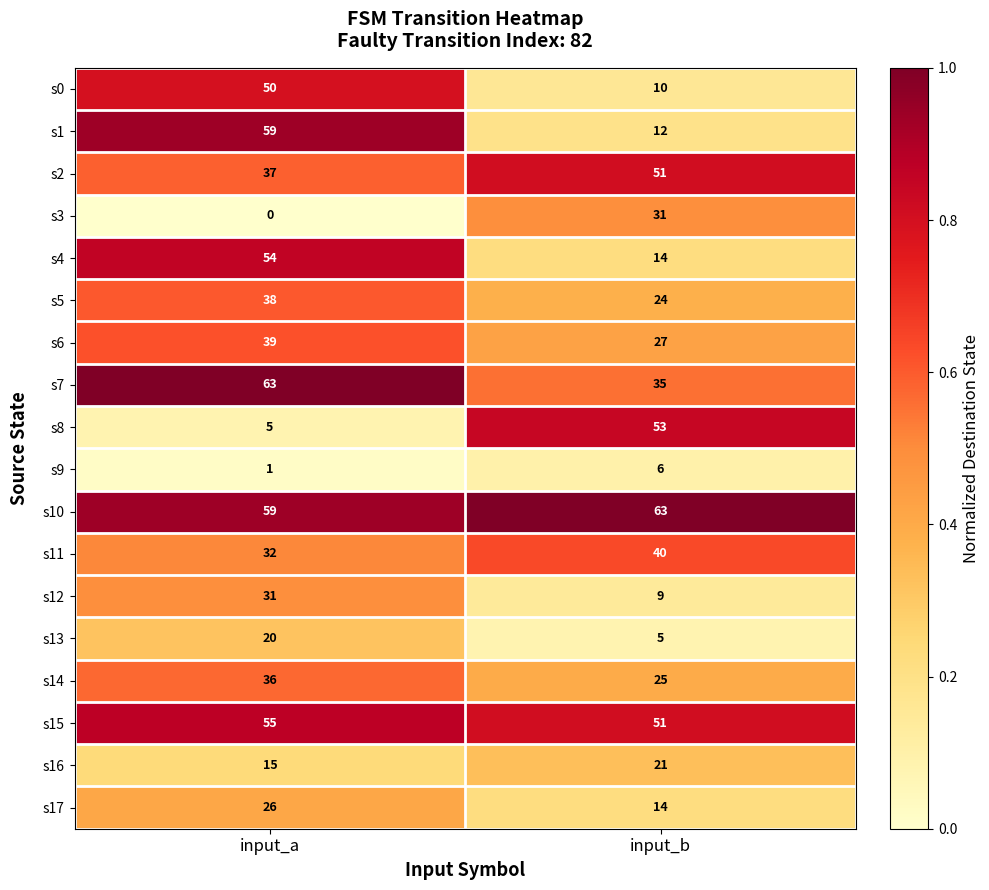

Between input_a and input_b, which series saw the biggest shift?

s8